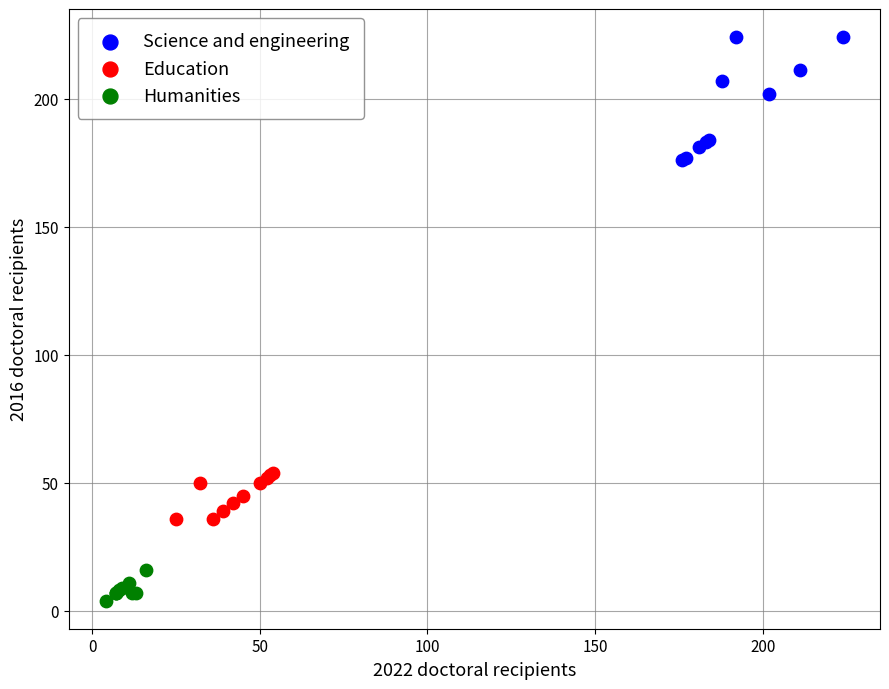

Which series reaches the maximum Y coordinate?

Science and engineering